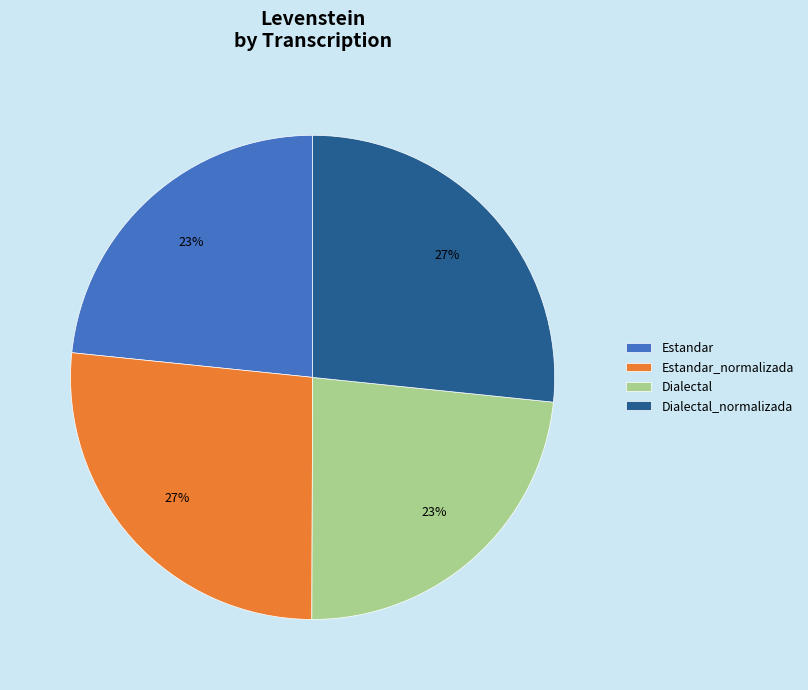

Between Dialectal_normalizada and Estandar, which is larger?

Dialectal_normalizada